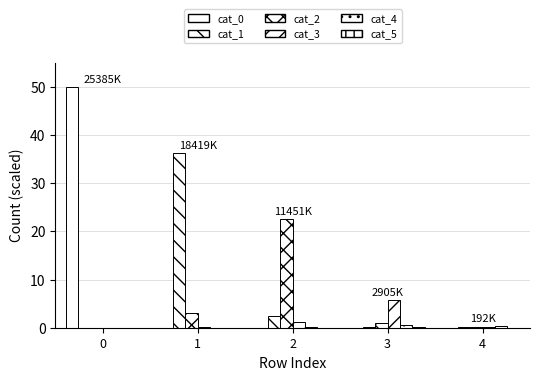

Reading left to right, transcribe all the data shown in this chart.

cat_0: 0=50.0	1=0.0	2=0.0	3=0.0	4=0.0
cat_1: 0=0.0	1=36.3	2=2.4	3=0.1	4=0.0
cat_2: 0=0.0	1=3.0	2=22.6	3=1.0	4=0.1
cat_3: 0=0.0	1=0.1	2=1.2	3=5.7	4=0.2
cat_4: 0=0.0	1=0.0	2=0.1	3=0.5	4=0.4
cat_5: 0=0.0	1=0.0	2=0.0	3=0.2	4=0.0